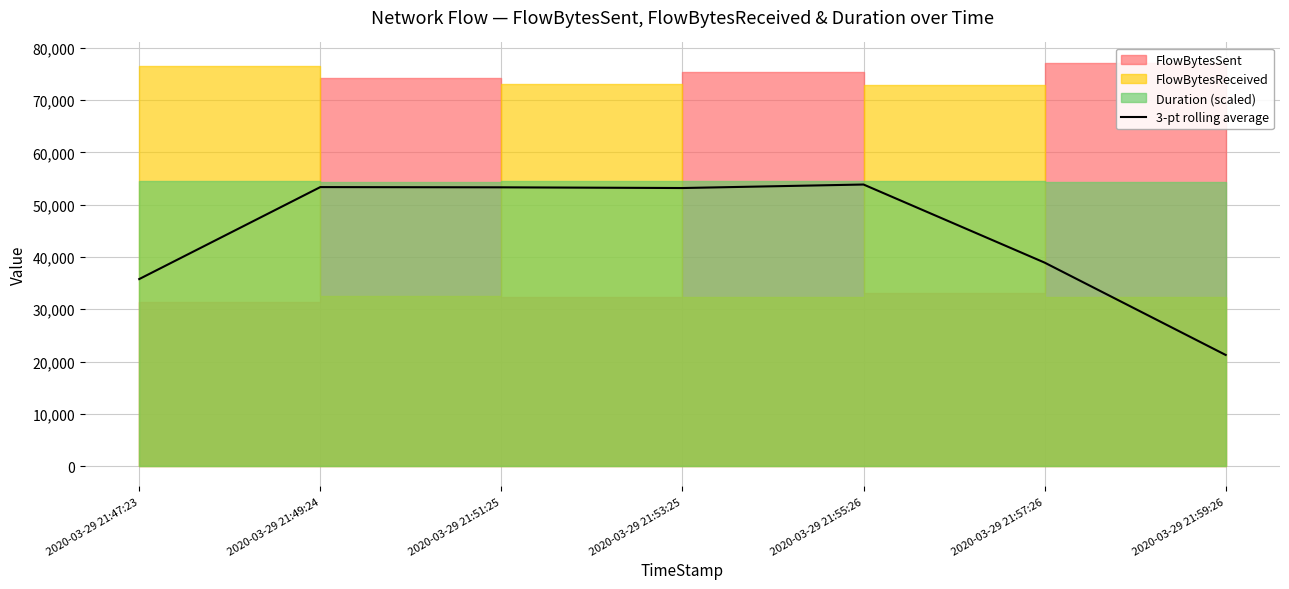

What is the ratio of the value at 2020-03-29 21:49:24 to the value at 2020-03-29 21:51:25?

1.0